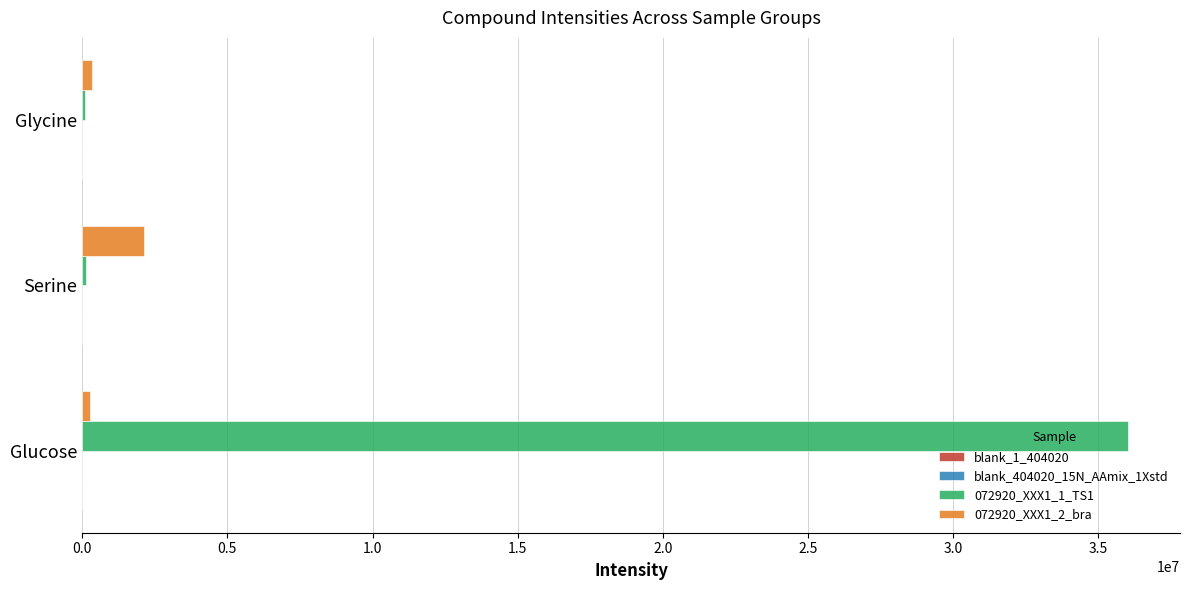

Which label corresponds to the largest value in the chart?

Glucose